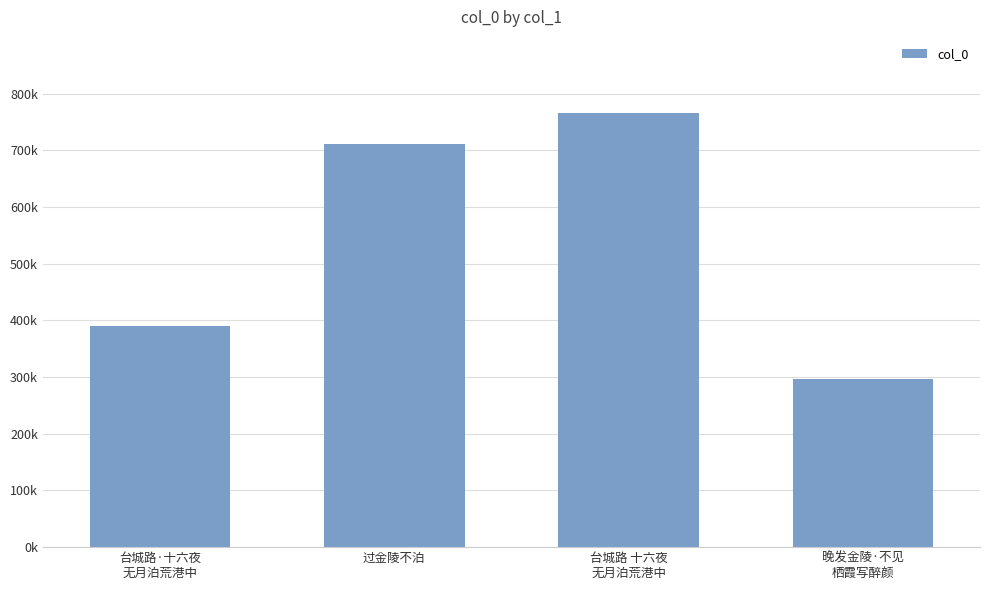

Does the chart contain any negative values?

No